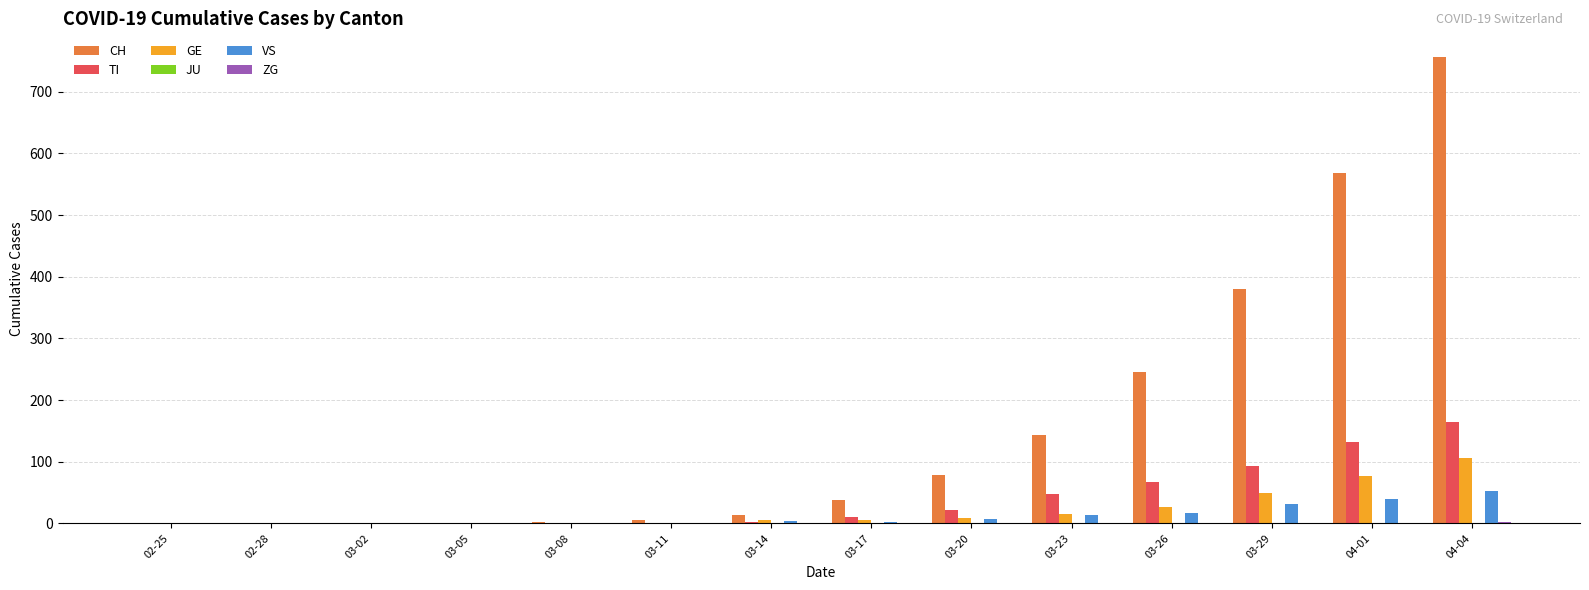

Are the bars grouped side by side (vs. stacked)?

Yes